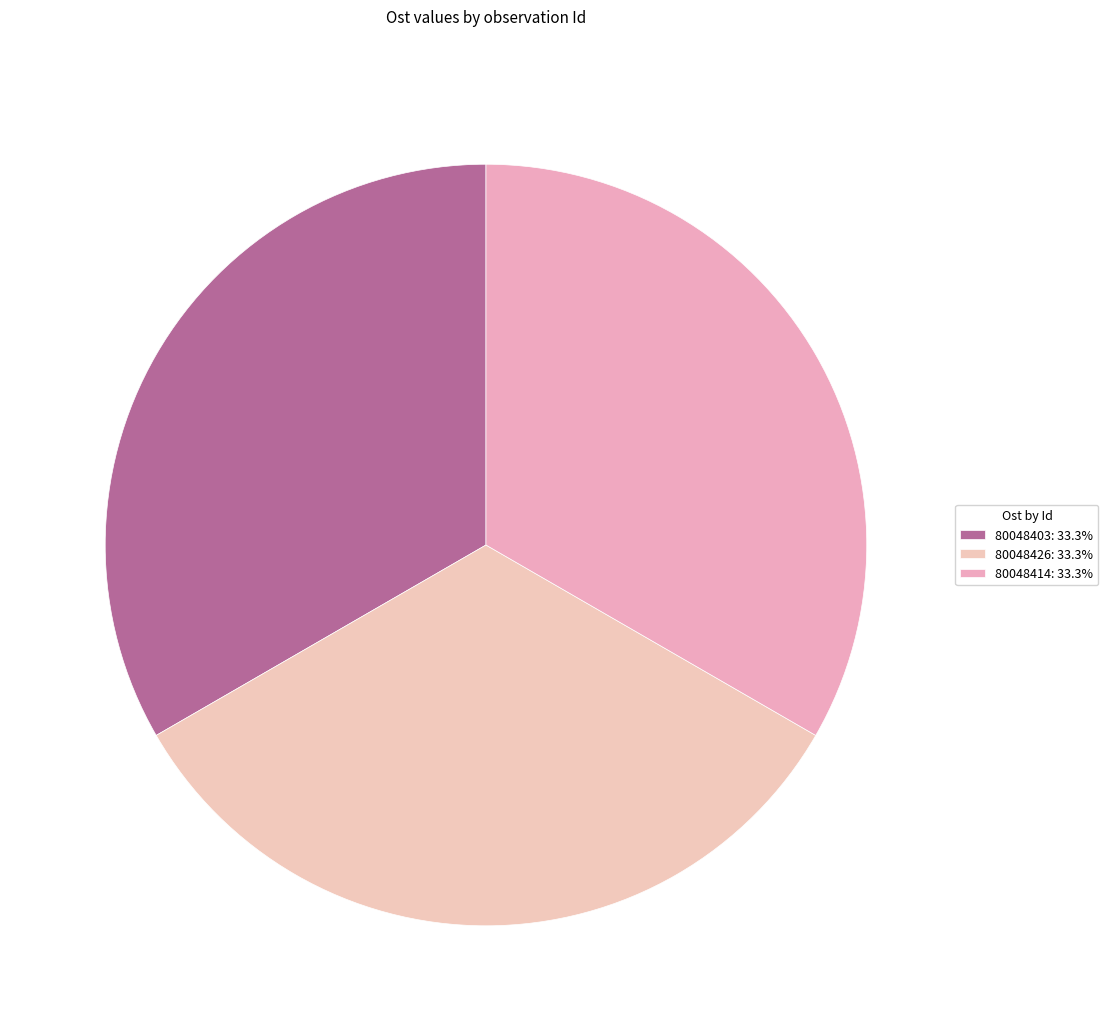

How many slices are in this pie chart?

3